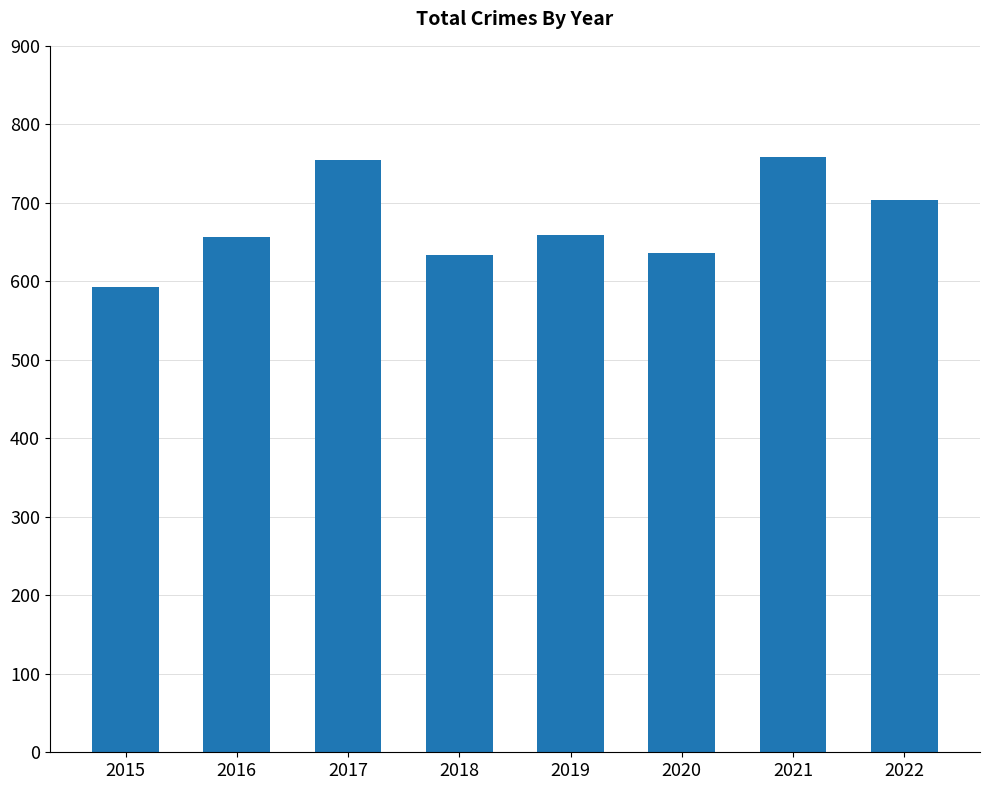

What is the change in value from 2015 to 2021?

+165